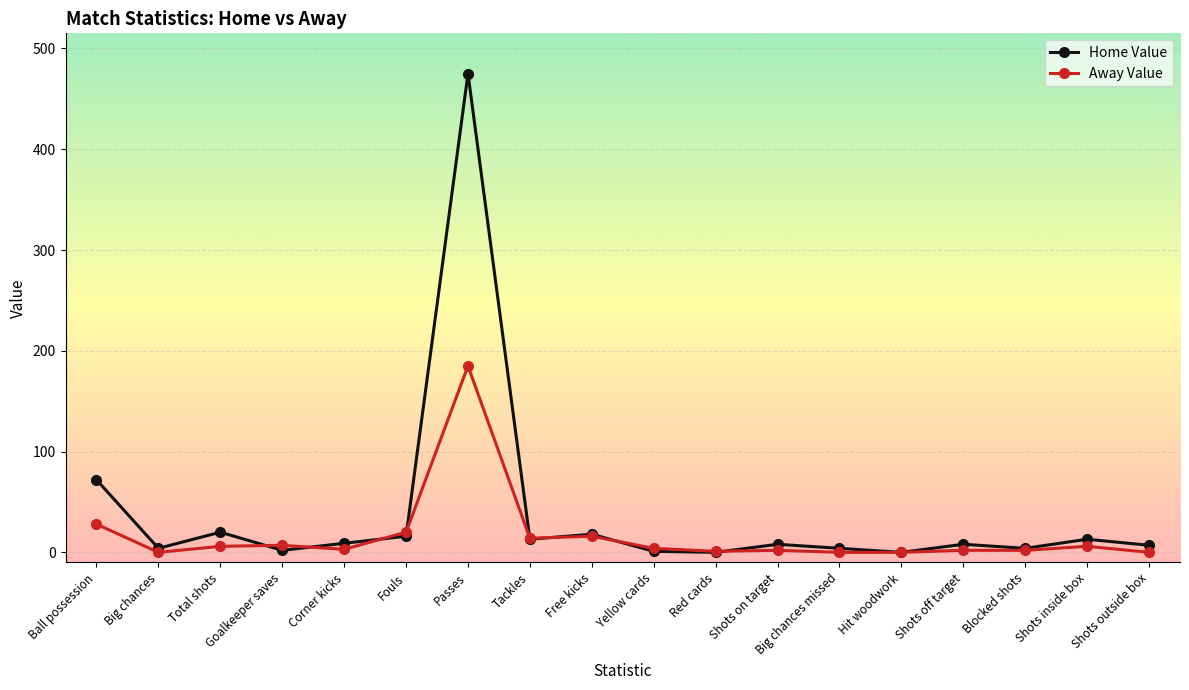

List the series in order of their peak value, lowest first.

Away Value, Home Value